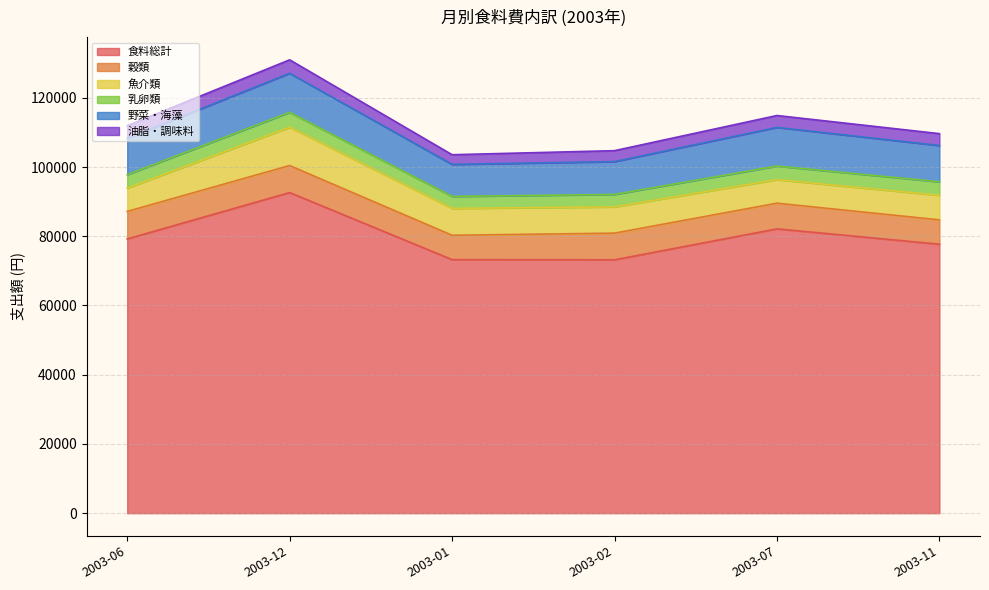

What is the maximum value shown in the chart?

92635